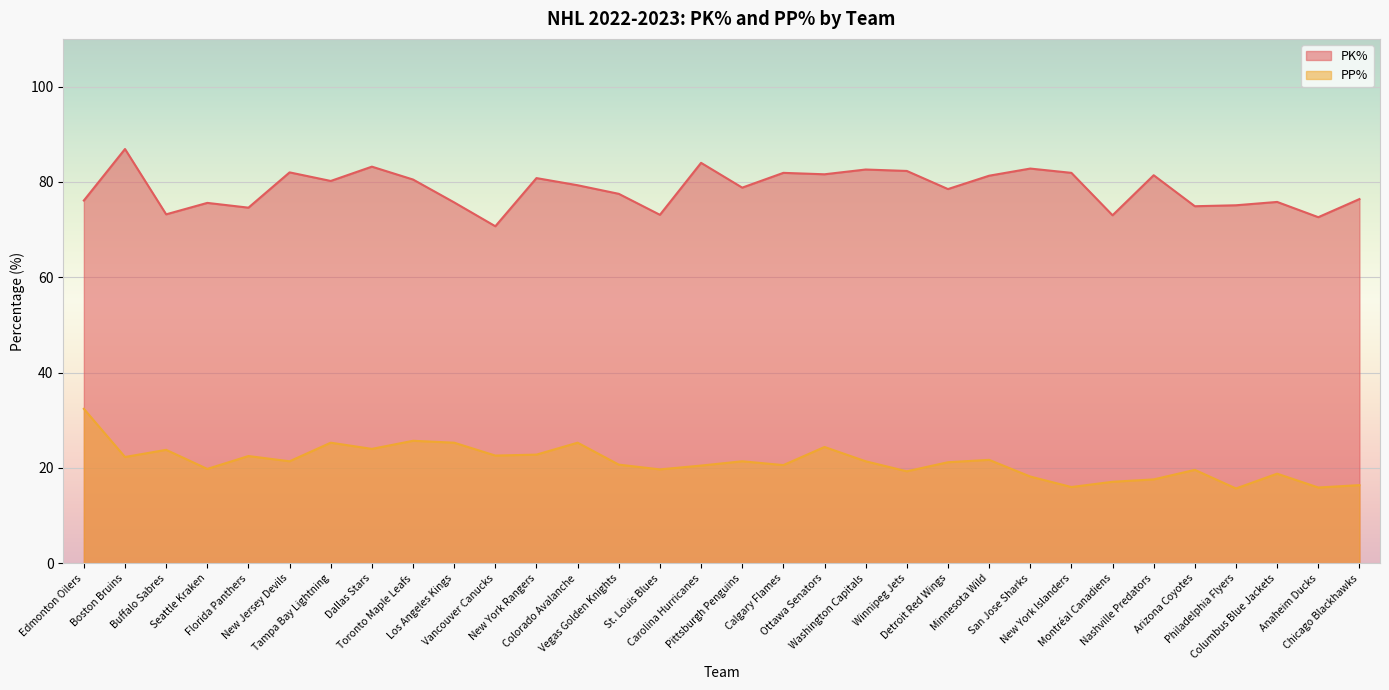

Rank the categories by PP% value from lowest to highest.

Philadelphia Flyers, Anaheim Ducks, New York Islanders, Chicago Blackhawks, Montréal Canadiens, Nashville Predators, San Jose Sharks, Columbus Blue Jackets, Winnipeg Jets, Arizona Coyotes, St. Louis Blues, Seattle Kraken, Carolina Hurricanes, Calgary Flames, Vegas Golden Knights, Detroit Red Wings, New Jersey Devils, Pittsburgh Penguins, Washington Capitals, Minnesota Wild, Boston Bruins, Florida Panthers, Vancouver Canucks, New York Rangers, Buffalo Sabres, Dallas Stars, Ottawa Senators, Tampa Bay Lightning, Los Angeles Kings, Colorado Avalanche, Toronto Maple Leafs, Edmonton Oilers